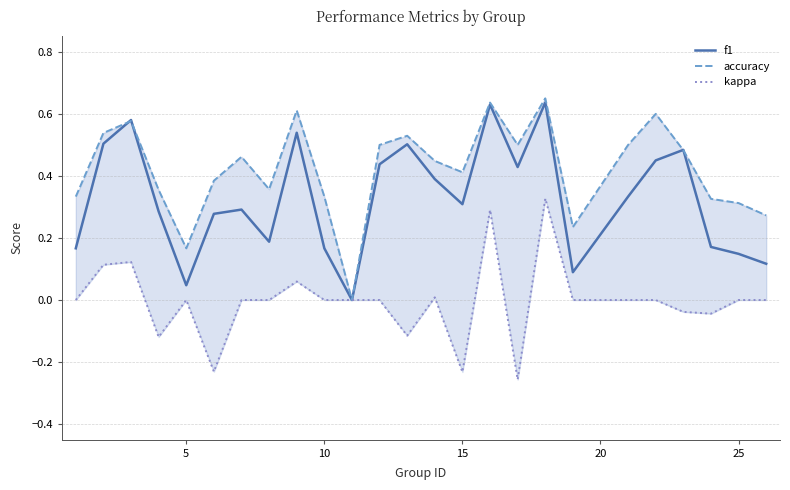

True or false: kappa has a value of -0.3 at 30.

False